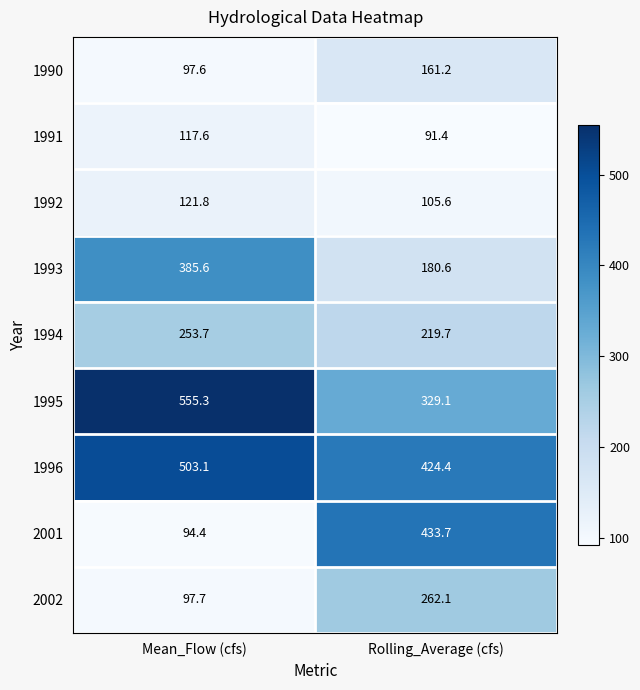

What is the difference between the maximum and minimum values in the 1990 series?

63.6